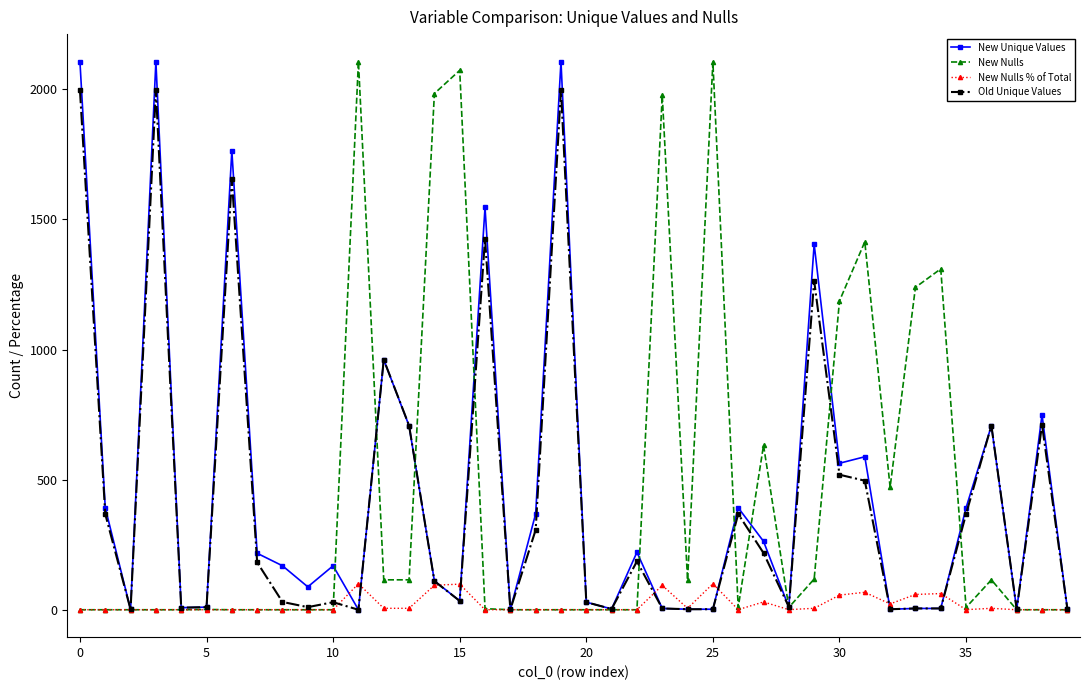

What is the greatest value displayed?

2107.0